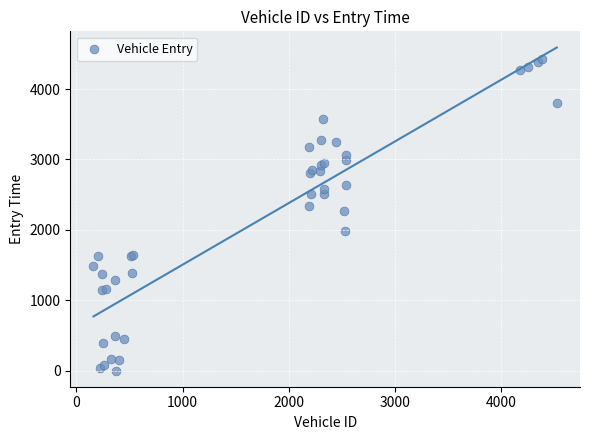

What Y value in the scatter plot is closest to 2211?

2273.8